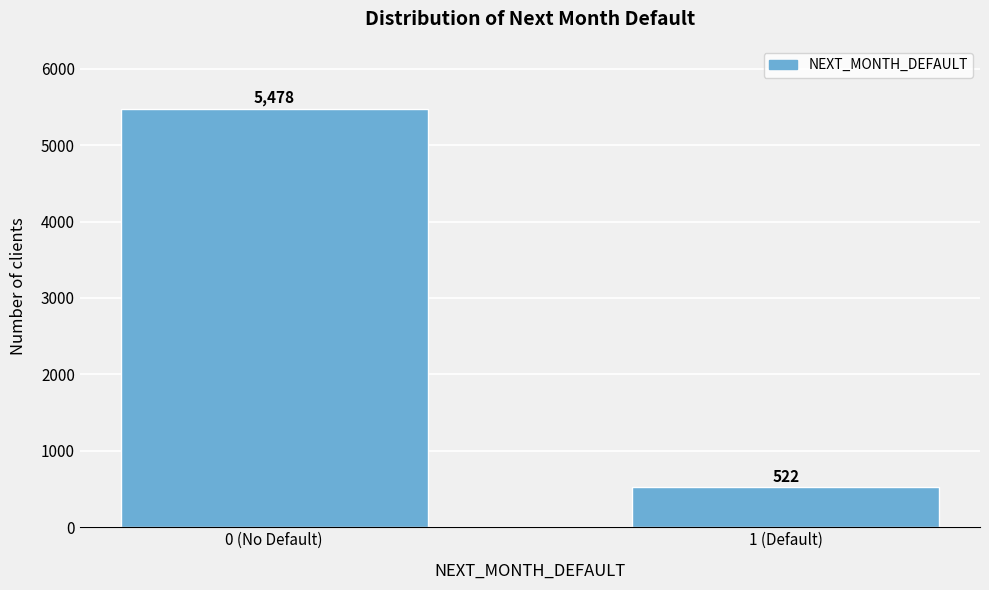

Reading left to right, transcribe all the data shown in this chart.

5478	522